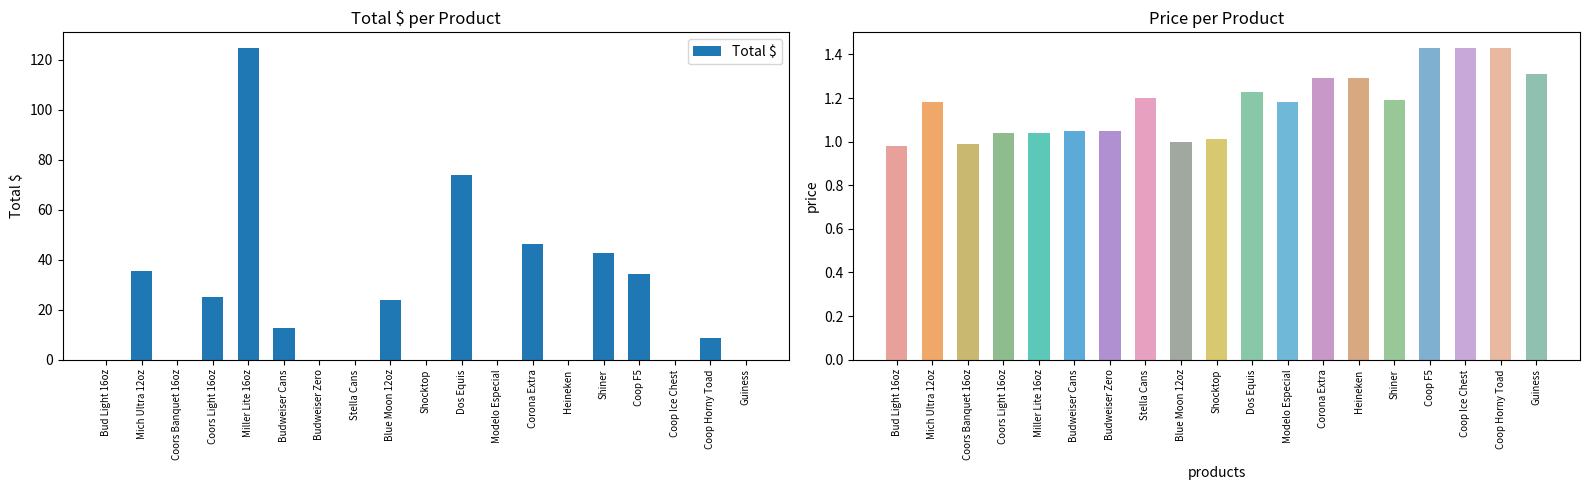

Which series changed the most between Coors Light 16oz and Modelo Especial?

Total $